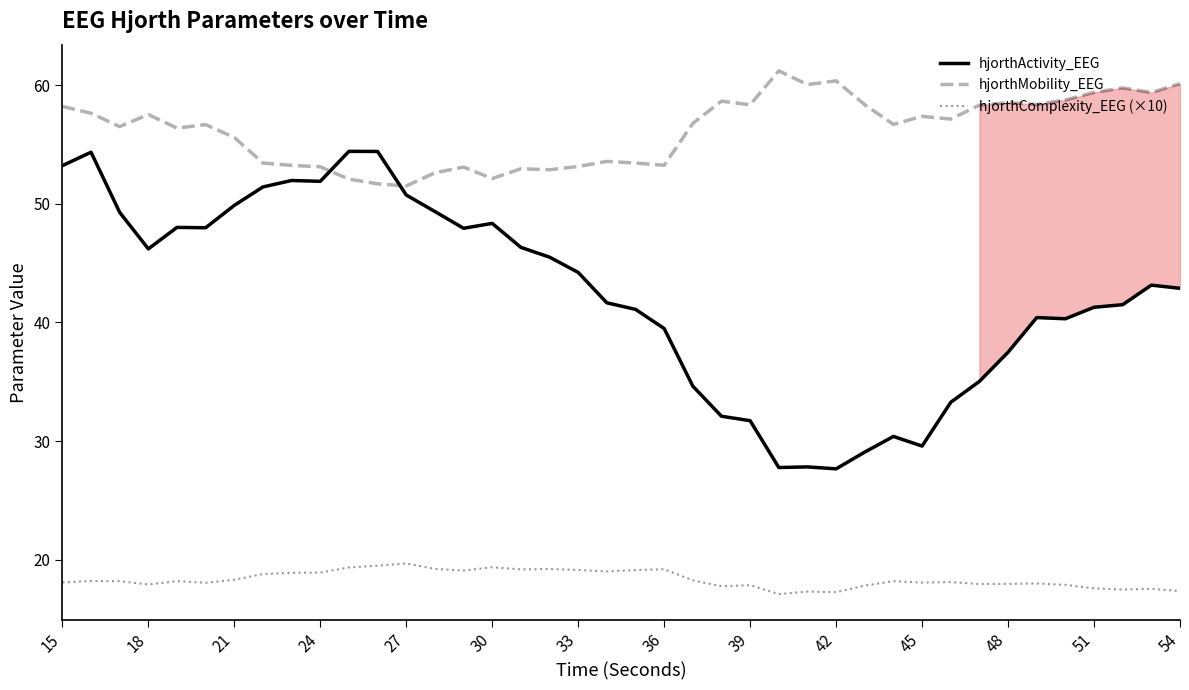

True or false: hjorthActivity_EEG and hjorthComplexity_EEG (×10) cross at least once.

False